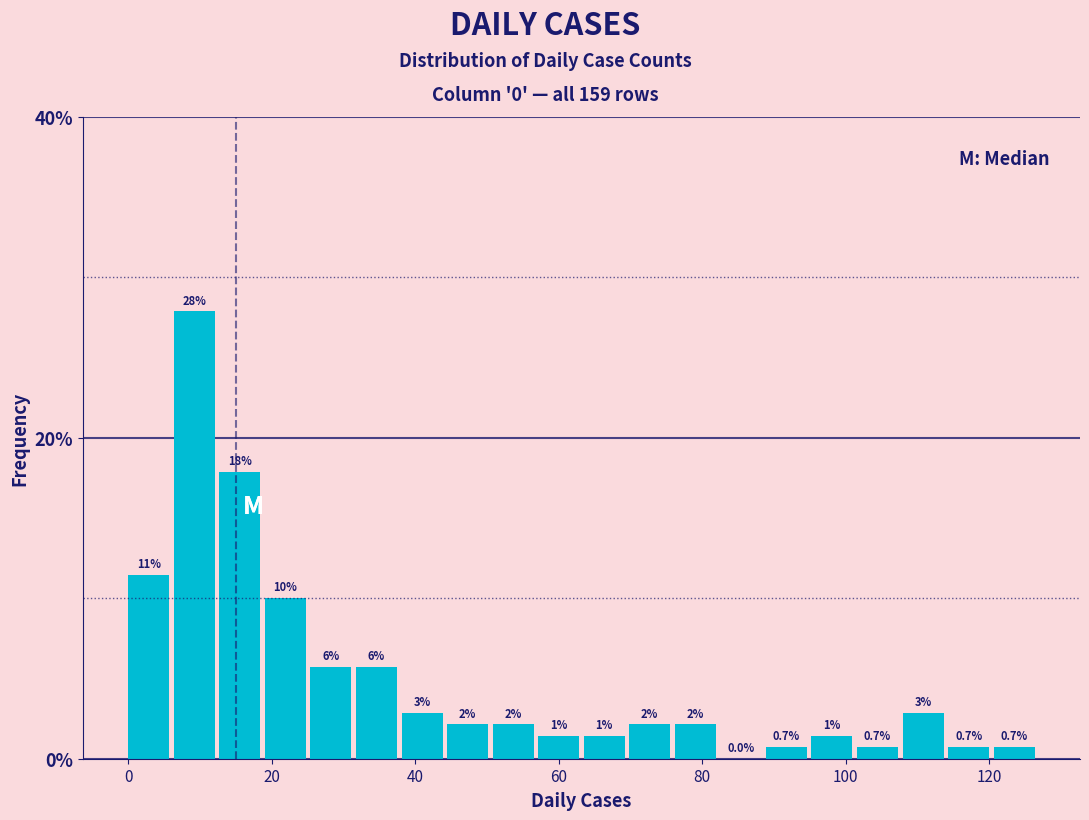

Read against the x-axis, roughly where is the centre of the tallest bar?

10